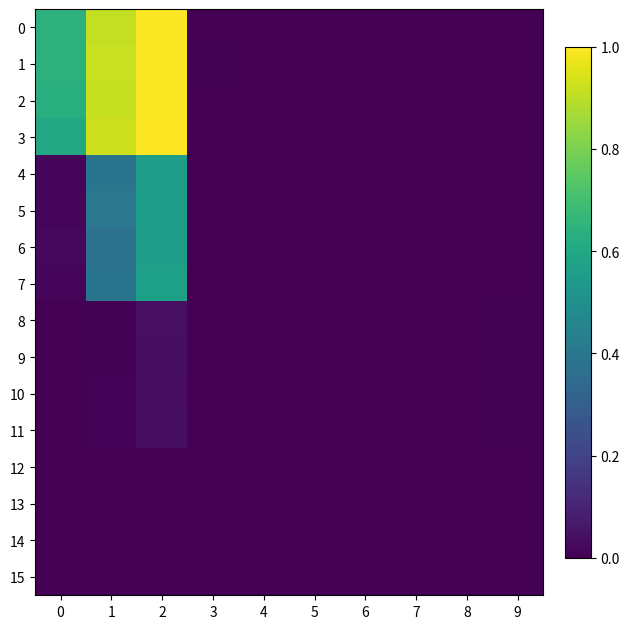

Count the number of categories in the chart.

10